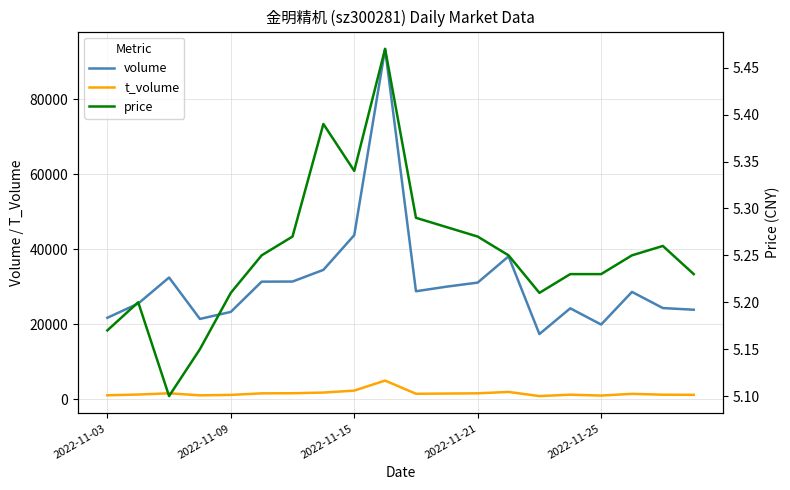

What are all the series names shown in the legend?

volume, t_volume, price